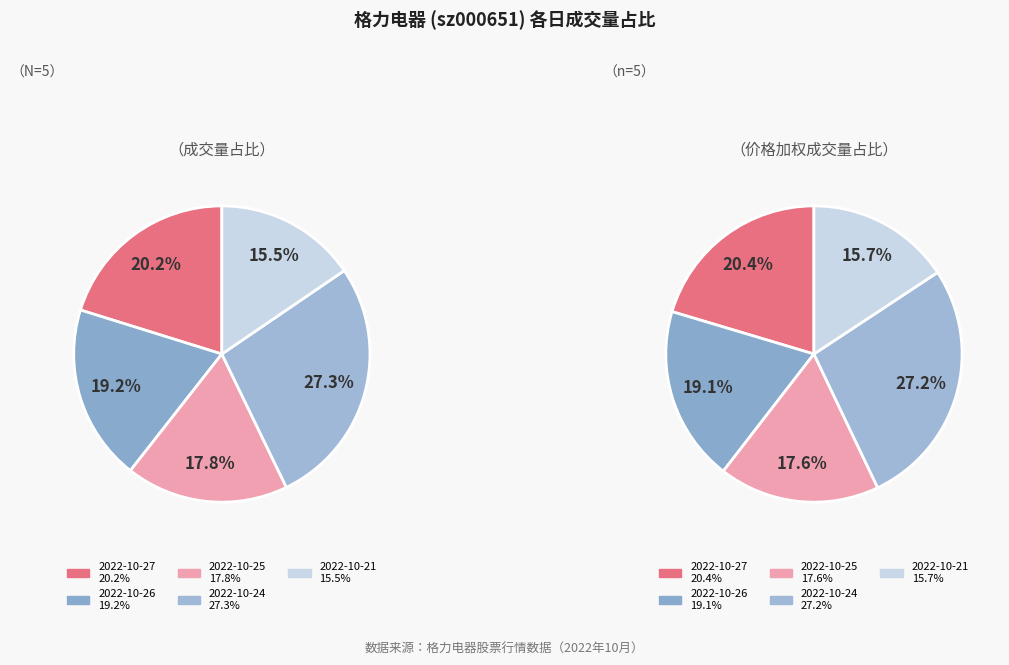

The 2022-10-21 slice represents 4% of the pie. True or false?

False